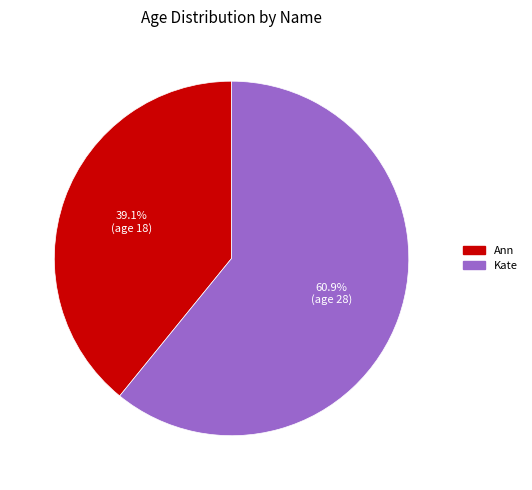

Which category accounts for the majority?

Kate